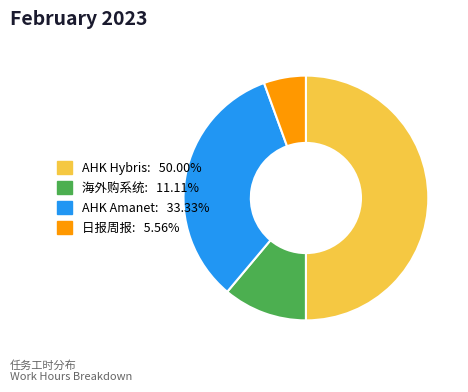

Rank the categories by value from lowest to highest.

日报周报, 海外购系统, AHK Amanet, AHK Hybris